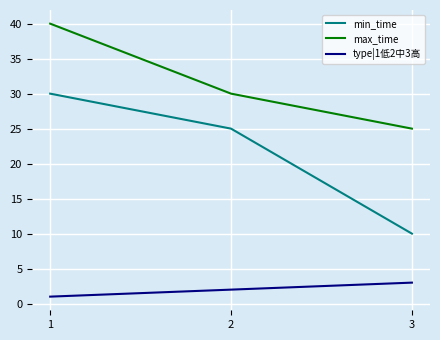

At how many categories does at least one series exceed 22?

3